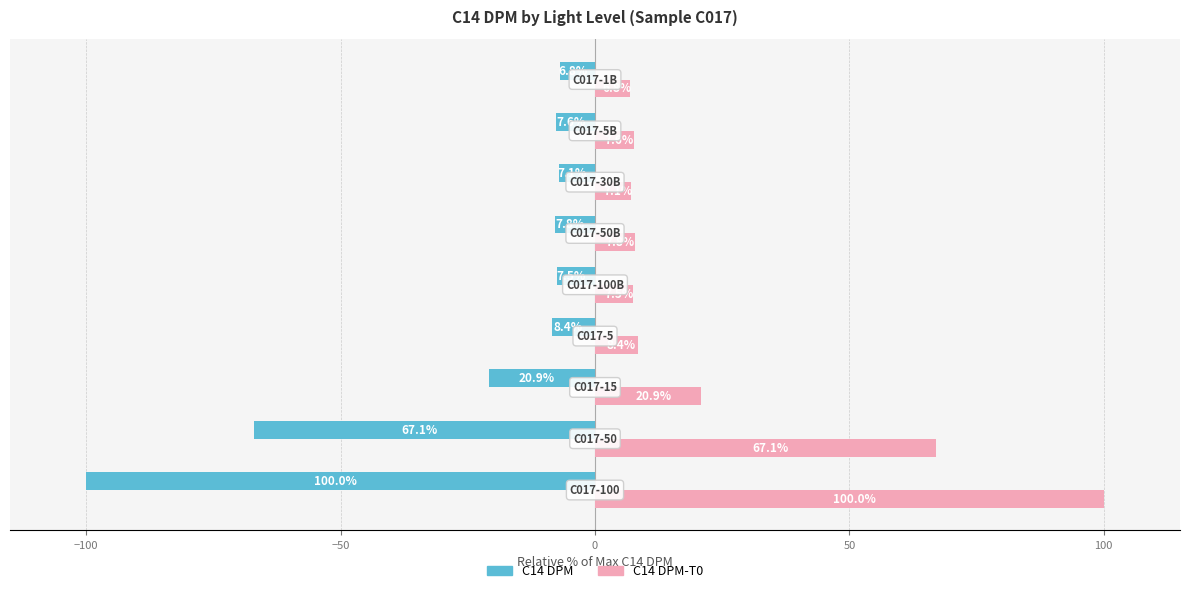

What is the difference between the second highest and minimum values in the C14 DPM series?

92.9